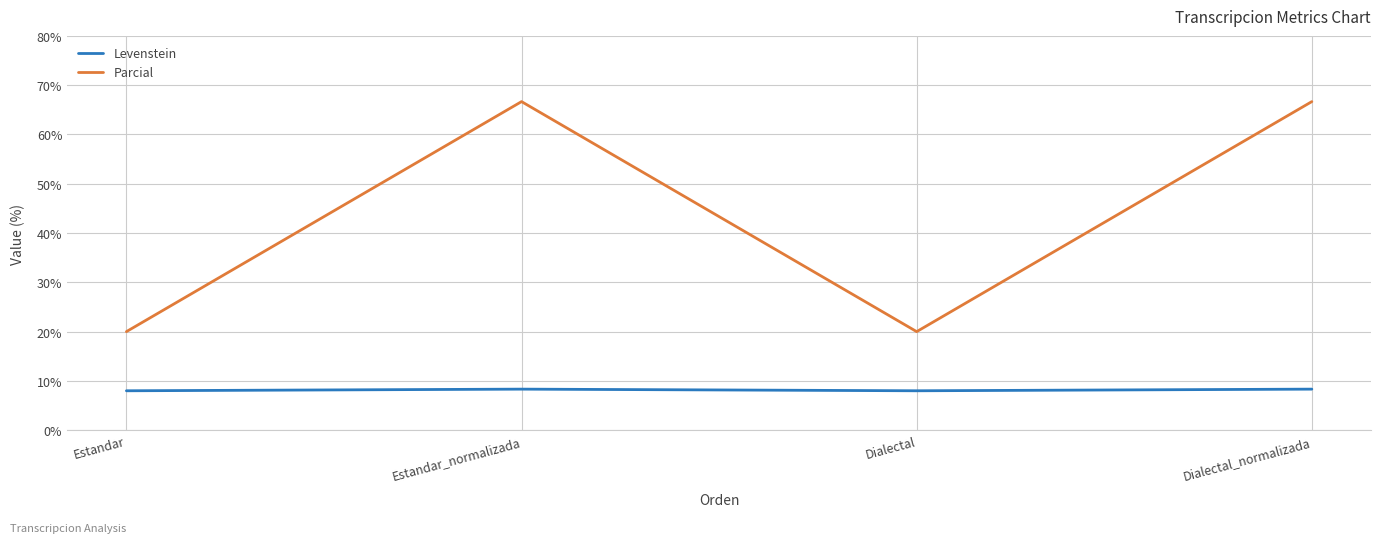

How many distinct data groups are displayed?

2